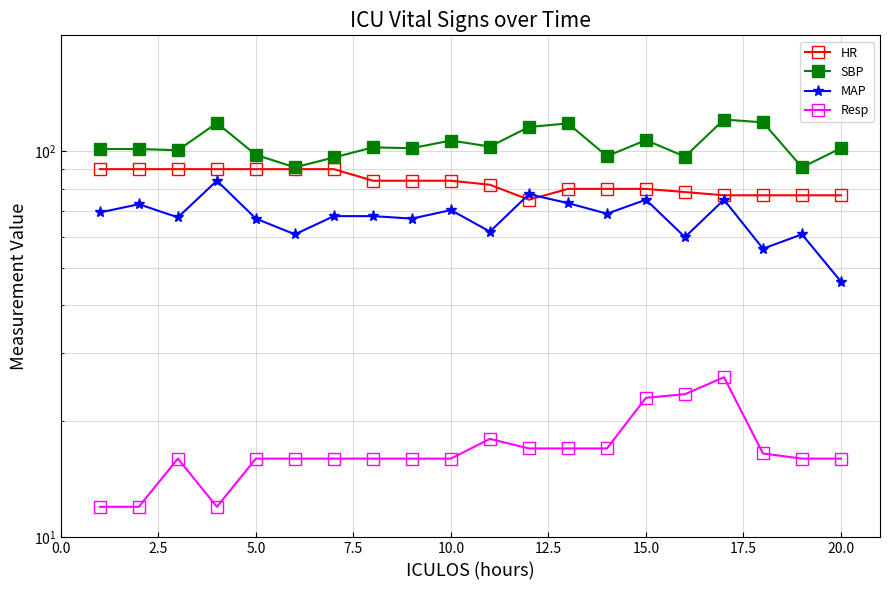

Between 15.0 and 19, which is larger?

15.0